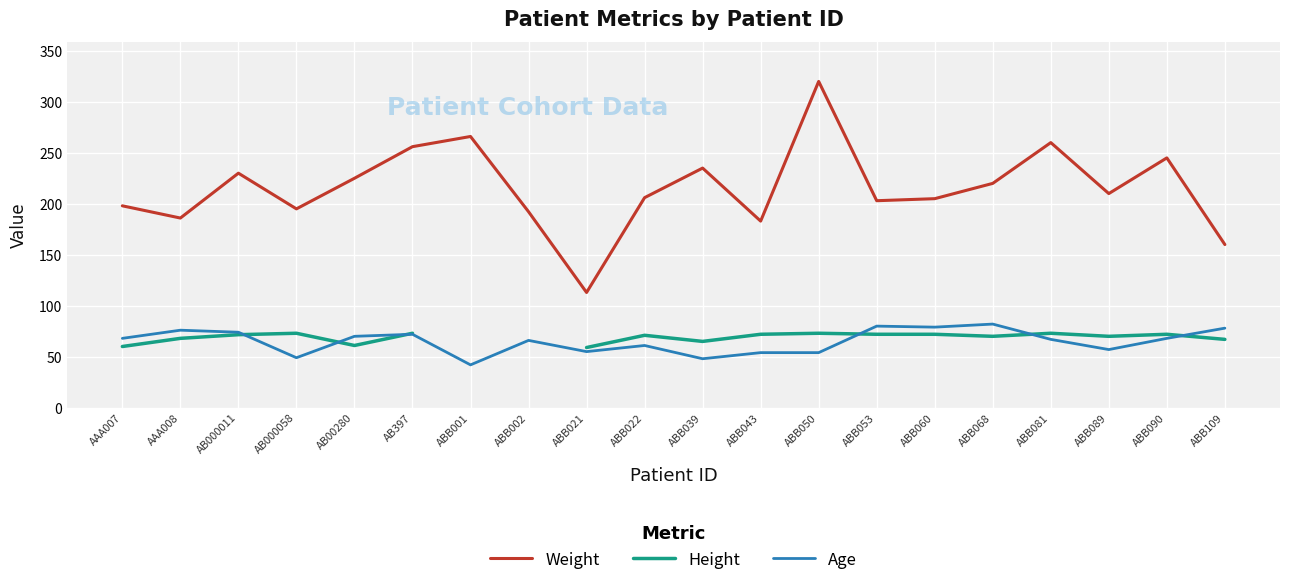

What value does the Age series have at ABB060?

79.0